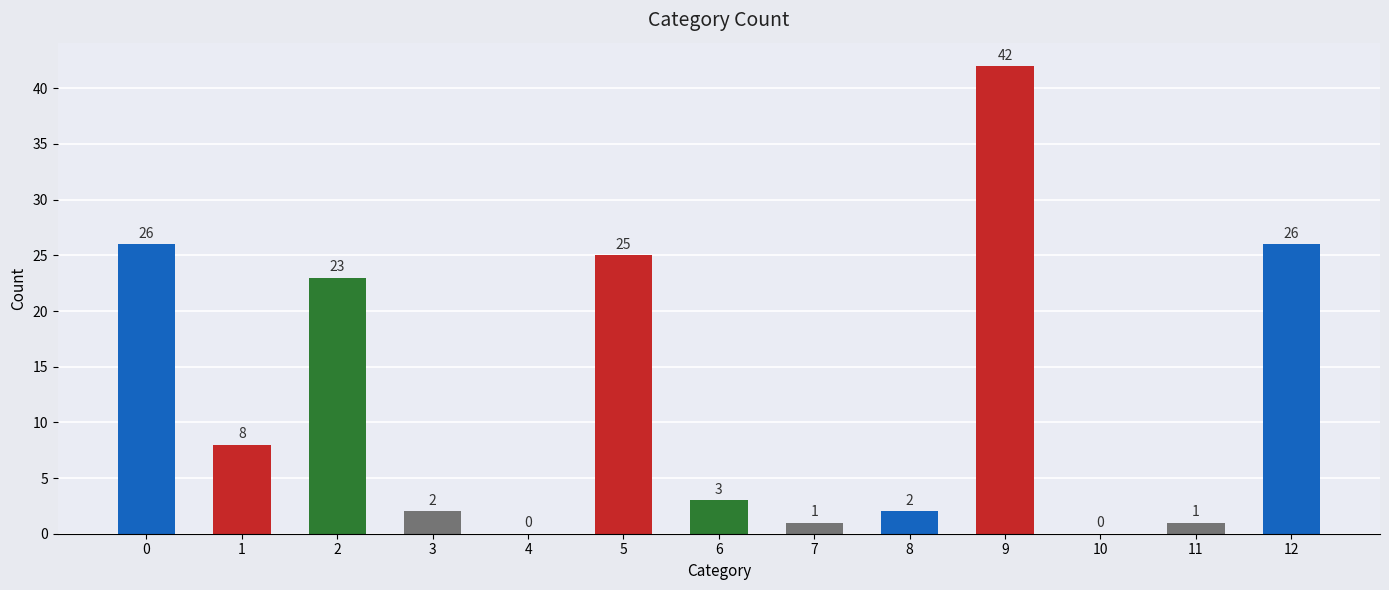

Are the bars grouped side by side (vs. stacked)?

No